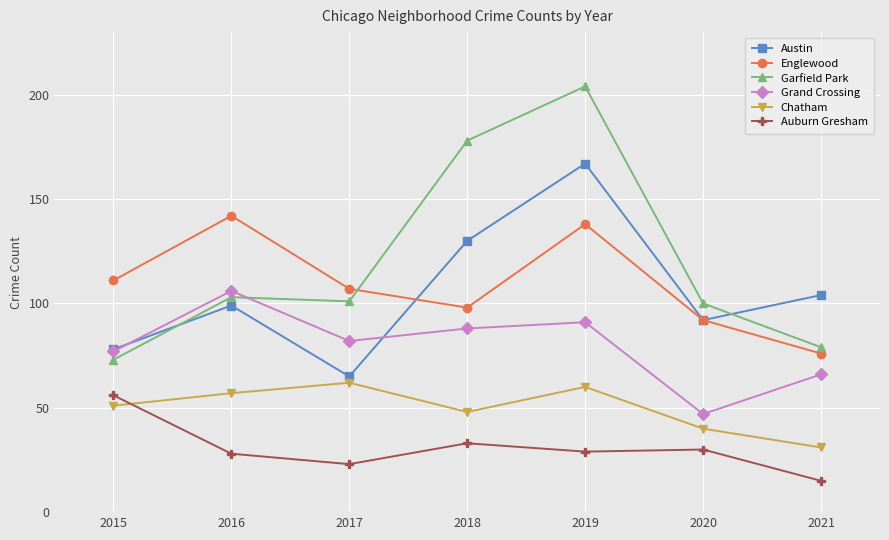

What are all the series names shown in the legend?

Austin, Englewood, Garfield Park, Grand Crossing, Chatham, Auburn Gresham